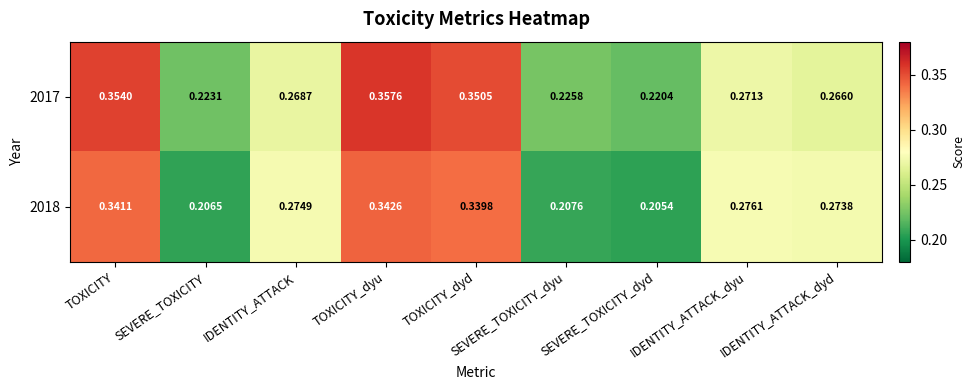

Is the value of 2017 at SEVERE_TOXICITY_dyu greater than the value of 2018 at IDENTITY_ATTACK_dyu?

No